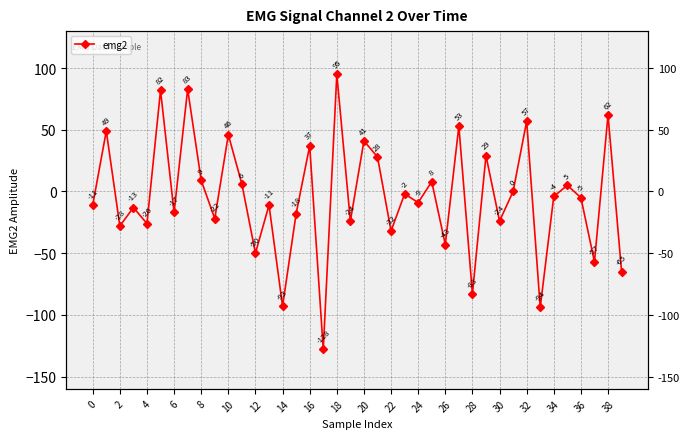

What is the difference between the second highest and minimum values?

211